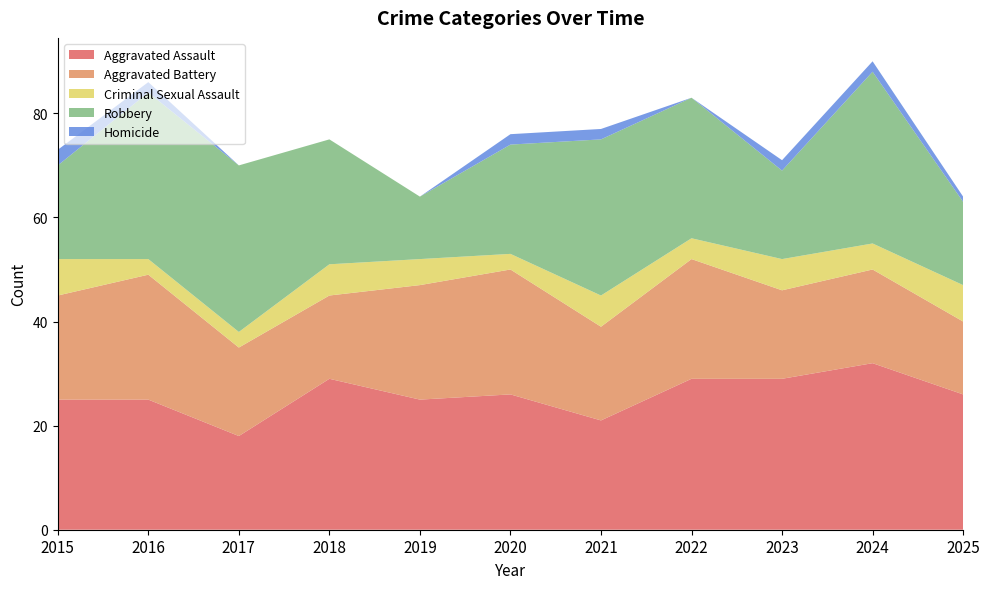

Reading right to left, extract all data points from this chart.

Aggravated Assault: 26	32	29	29	21	26	25	29	18	25	25
Aggravated Battery: 14	18	17	23	18	24	22	16	17	24	20
Criminal Sexual Assault: 7	5	6	4	6	3	5	6	3	3	7
Robbery: 16	33	17	27	30	21	12	24	32	32	18
Homicide: 1	2	2	0	2	2	0	0	0	2	3